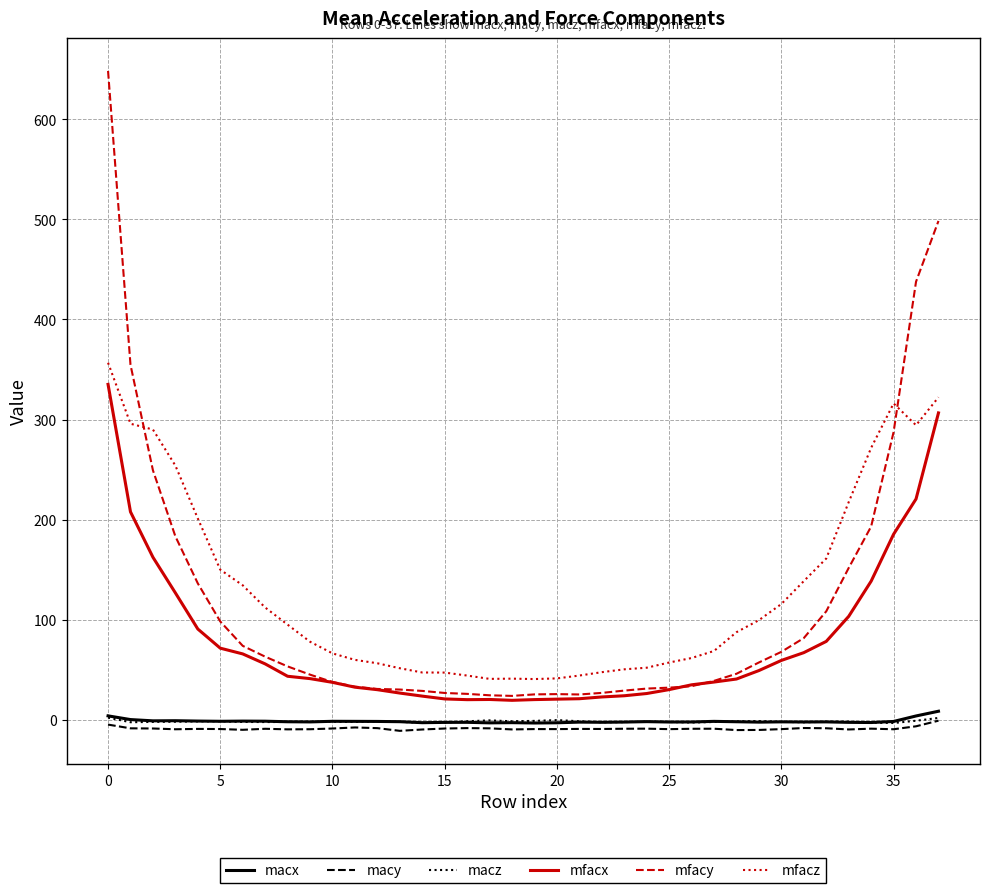

Which series has the largest range (max minus min)?

mfacy